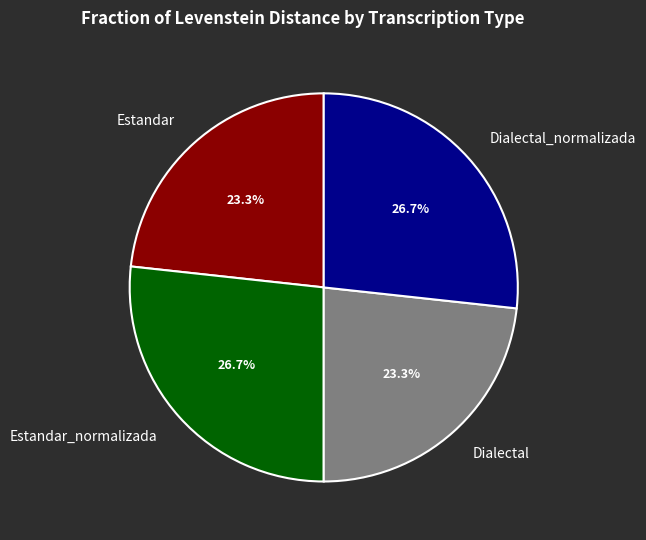

The Estandar_normalizada slice represents 27% of the pie. True or false?

True